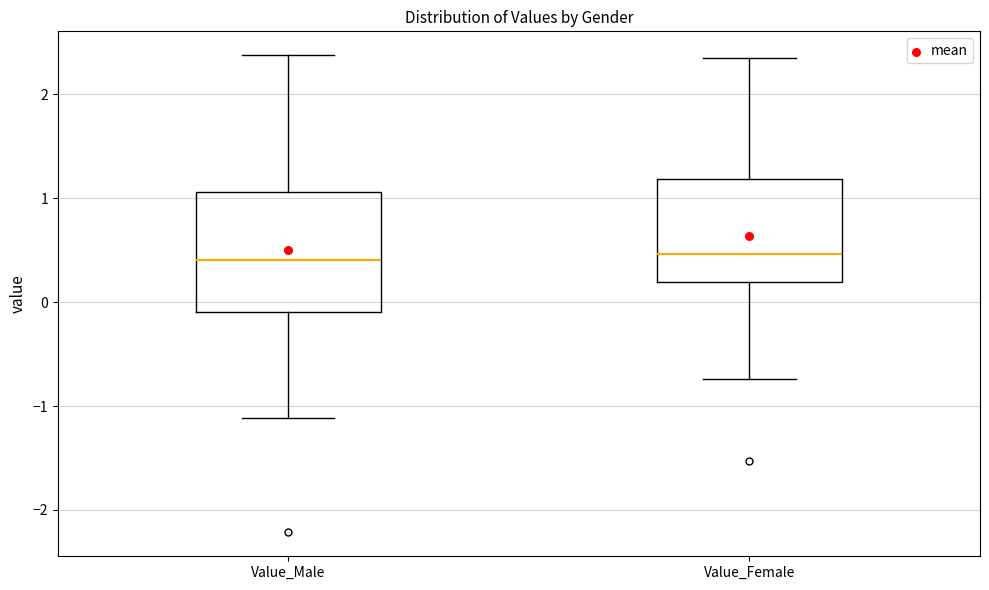

Reading left to right, transcribe this box plot: for each box, give where its median line is, the range the box spans, and where its two whiskers end, as read against the y-axis. The values are not printed on the chart, so give them approximately, as read against the axis.

Value_Male: median 0.4, box -0.1 to 1.1, whiskers -1.1 to 2.4
Value_Female: median 0.5, box 0.2 to 1.2, whiskers -0.7 to 2.3